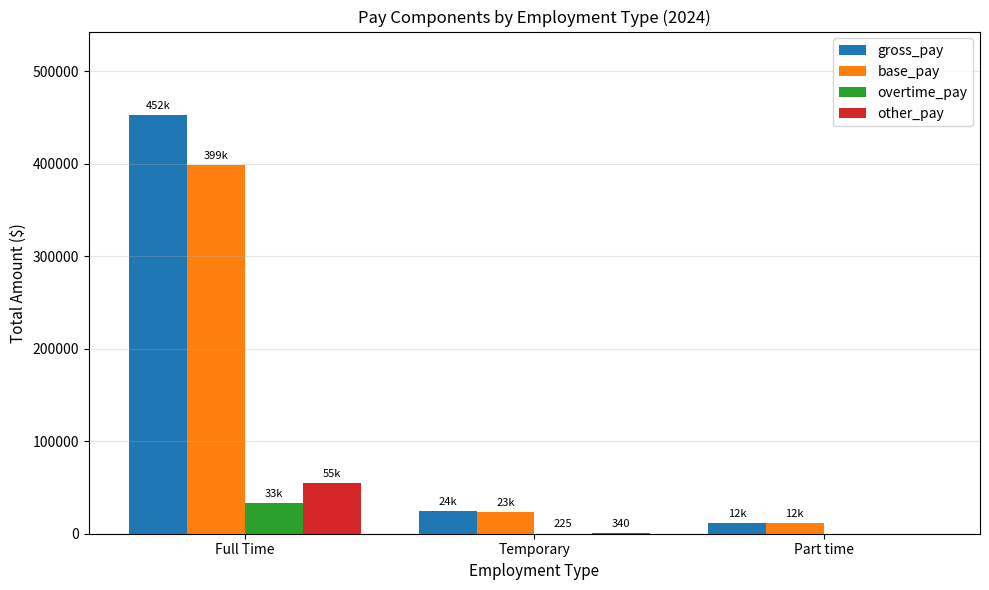

At which label is gross_pay closest to 231987?

Temporary